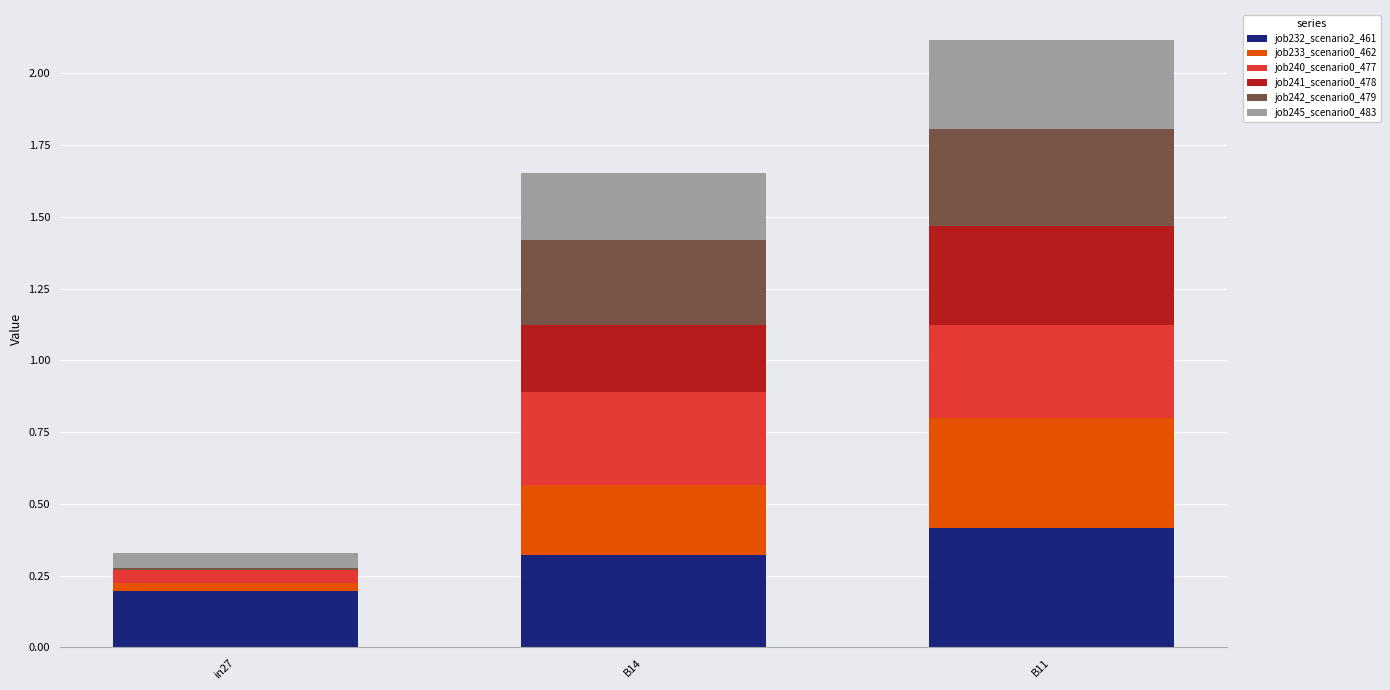

What is the total value across all series at B11?

2.1